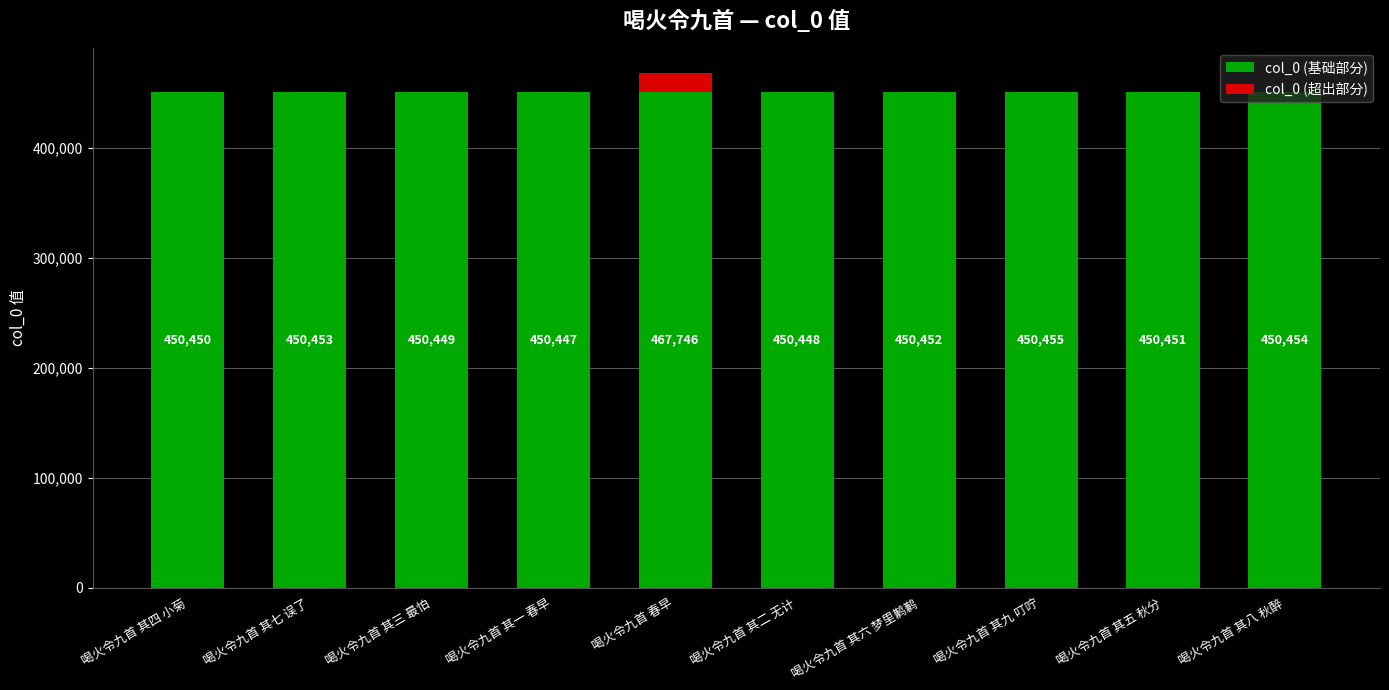

At which label does col_0 (基础部分) reach its peak?

喝火令九首 春早